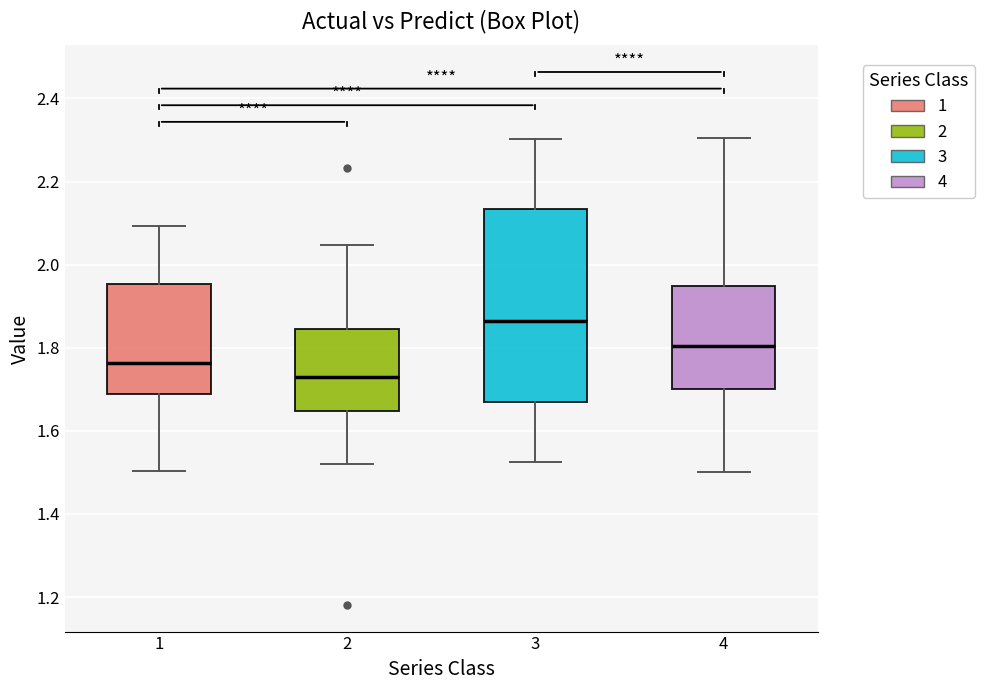

Comparing the boxes themselves (not the whiskers), which one is the tallest?

3